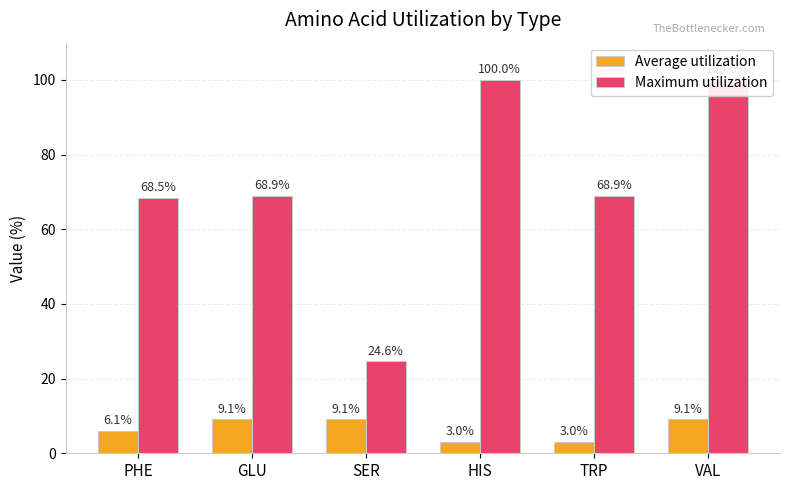

Reading left to right, transcribe all the data shown in this chart.

Average utilization: 6.1	9.1	9.1	3.0	3.0	9.1
Maximum utilization: 68.5	68.9	24.6	100.0	68.9	100.0